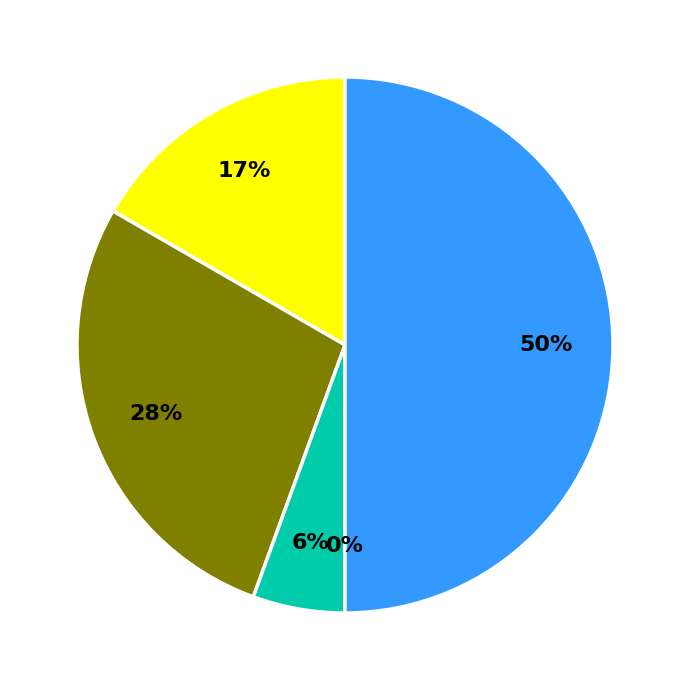

What percentage is the Robbery slice, to the nearest percent?

50%